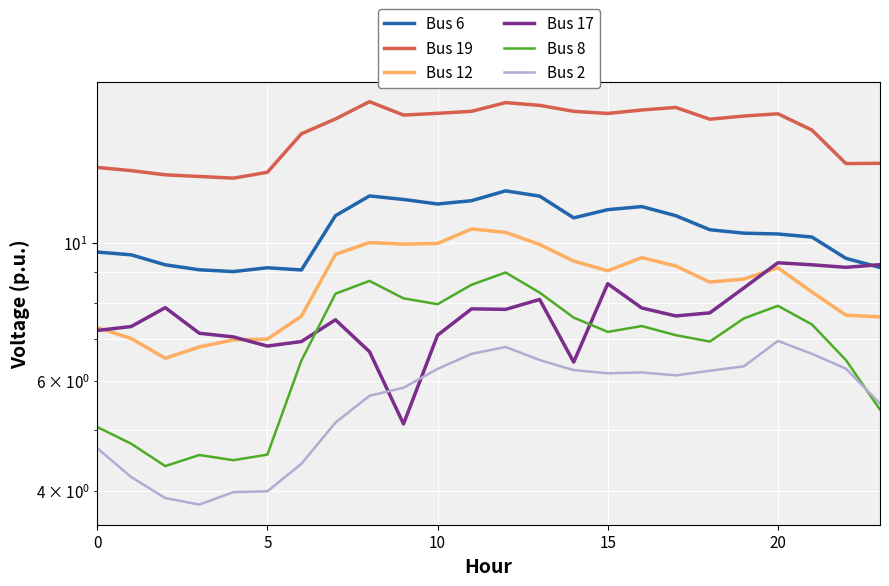

How many data points in Bus 2 are above 6?

13